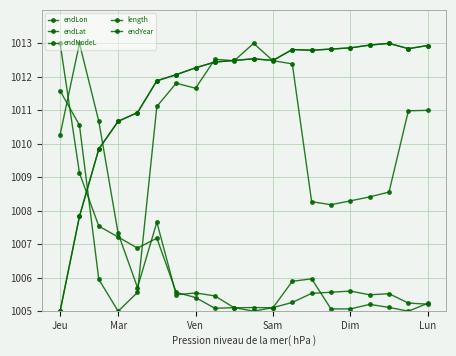

What is the difference between the second highest and second lowest values in the endNodeL series?

5.1